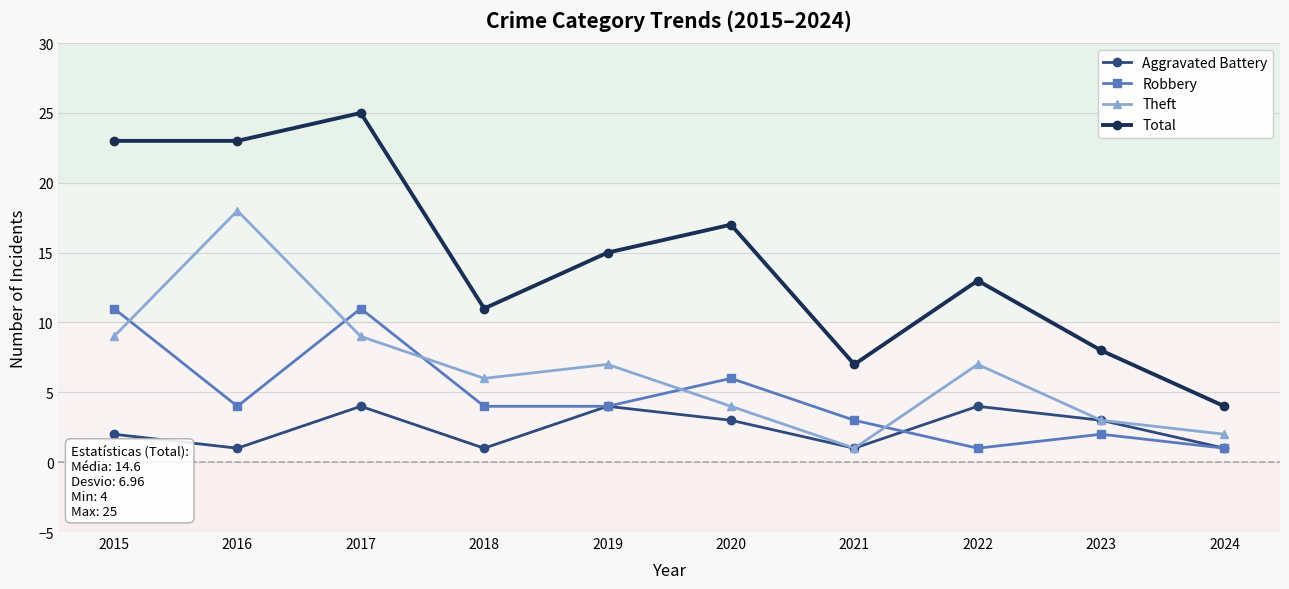

Which category has the highest value in the Total series?

2017